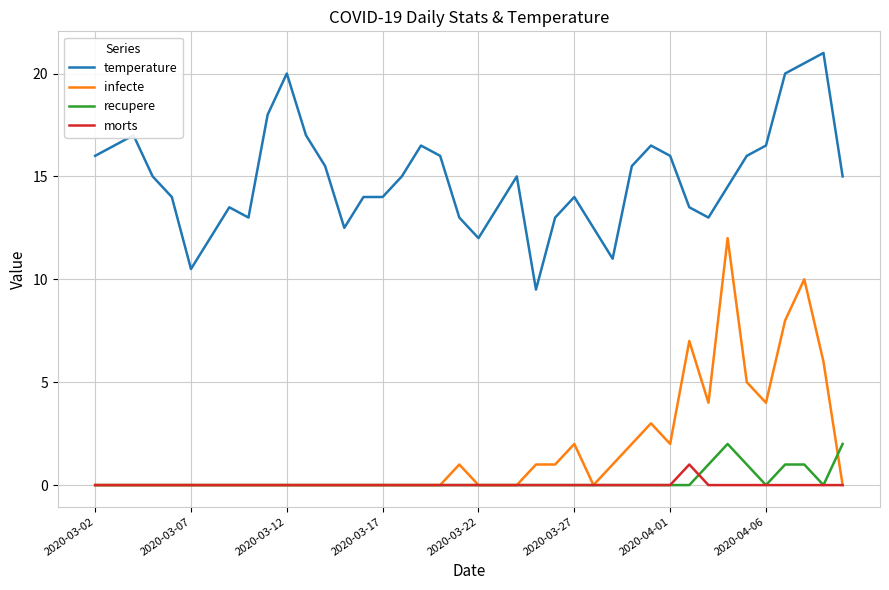

List the series in order of their peak value, lowest first.

morts, recupere, infecte, temperature